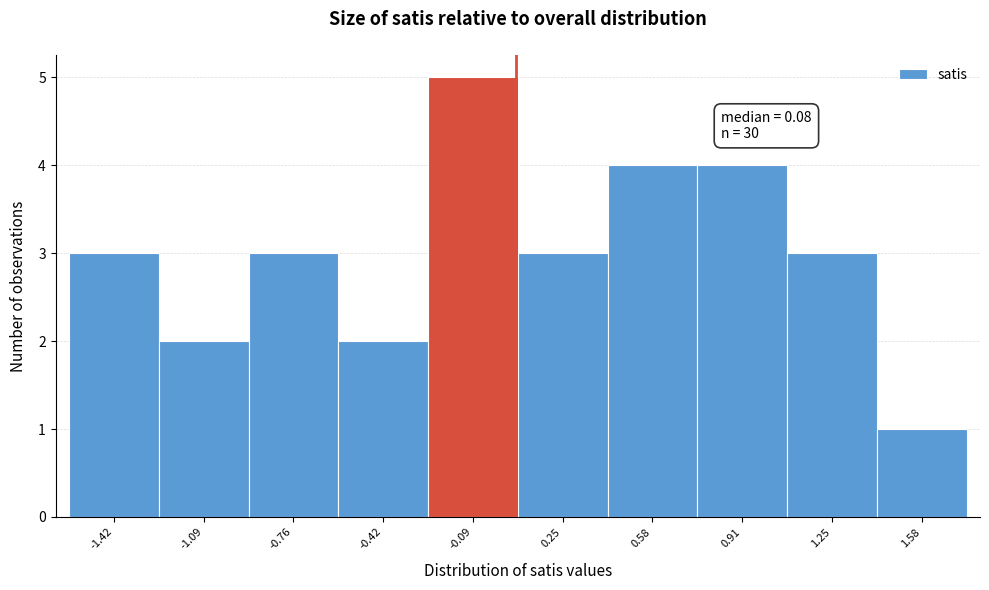

Which range on the x-axis has the tallest bar?

-0.25 to 0.10